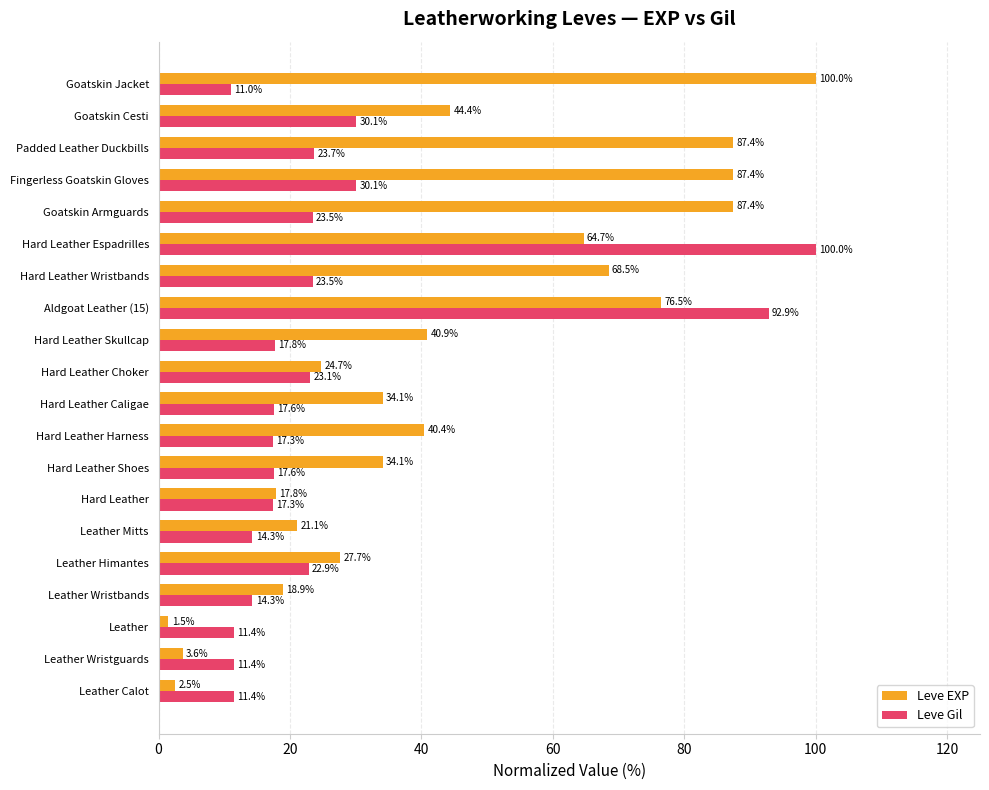

List the series in order of their overall mean, lowest first.

Leve Gil, Leve EXP